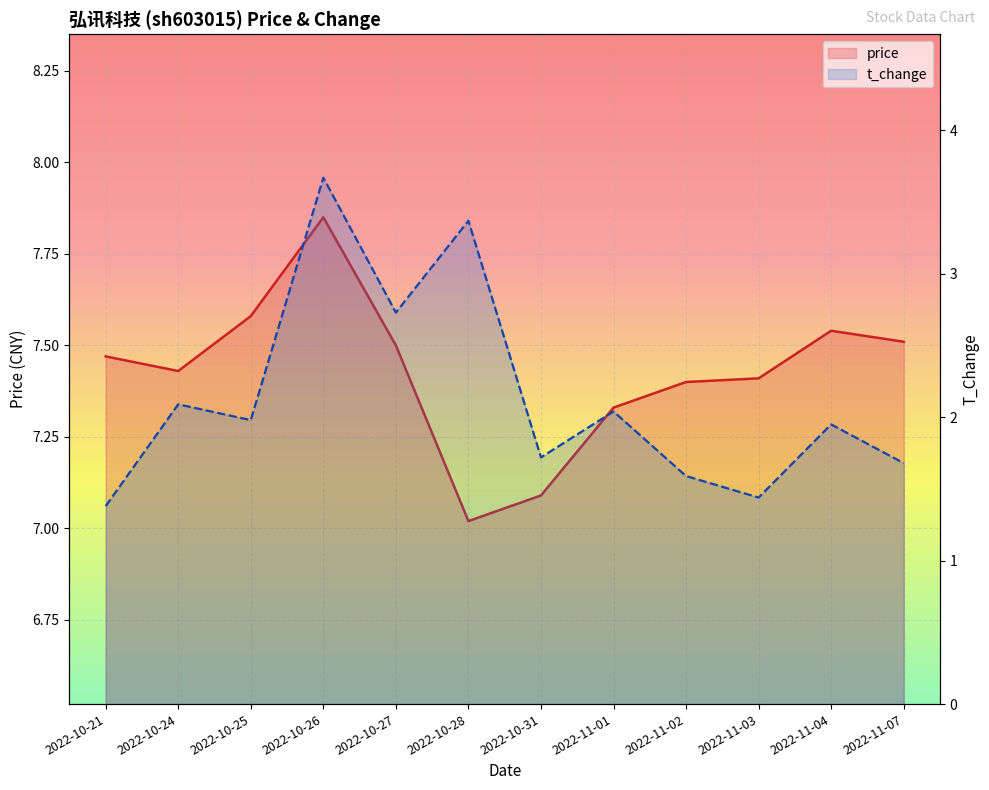

What is the sum of all t_change values?

25.6